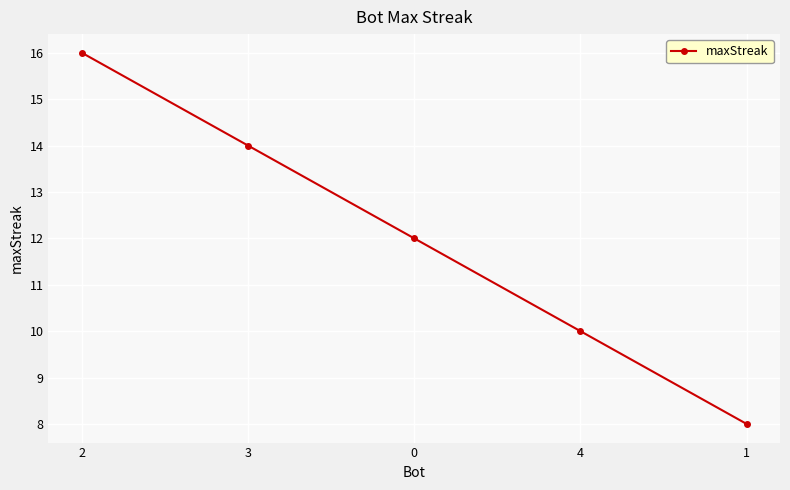

Reading left to right, list all the values displayed in this chart.

2=16	3=14	0=12	4=10	1=8